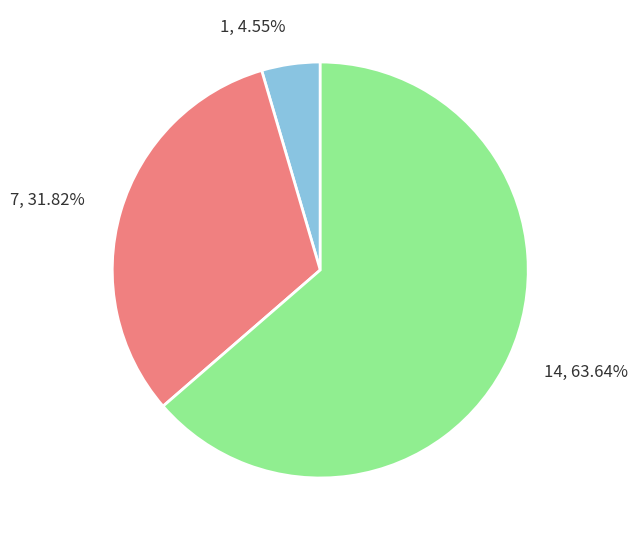

Count the number of slices in the pie.

3